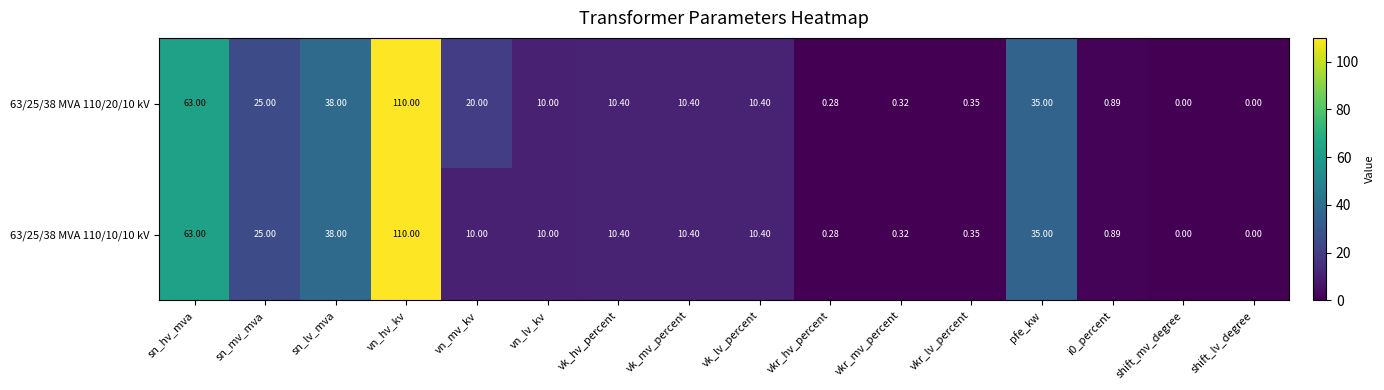

Where is 63/25/38 MVA 110/20/10 kV nearest to the value 55?

sn_hv_mva